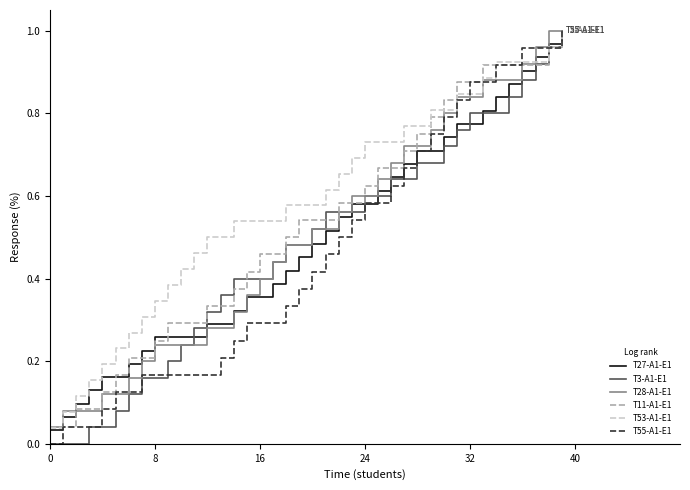

Which series has the largest total across all categories?

T53-A1-E1